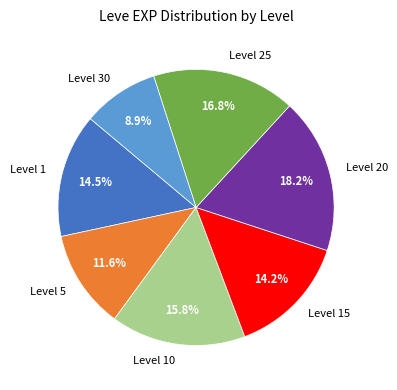

How many segments does this pie chart have?

7